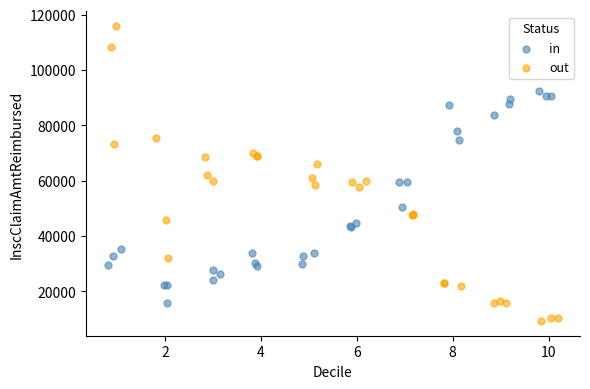

Which series has the widest spread of Y values?

out